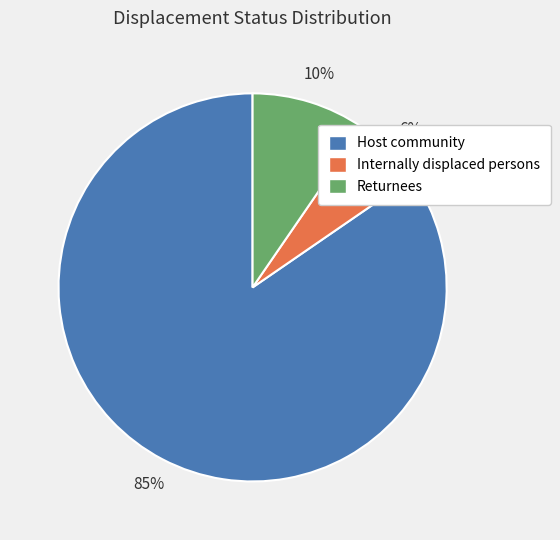

What is the smallest slice in the pie chart?

Internally displaced persons